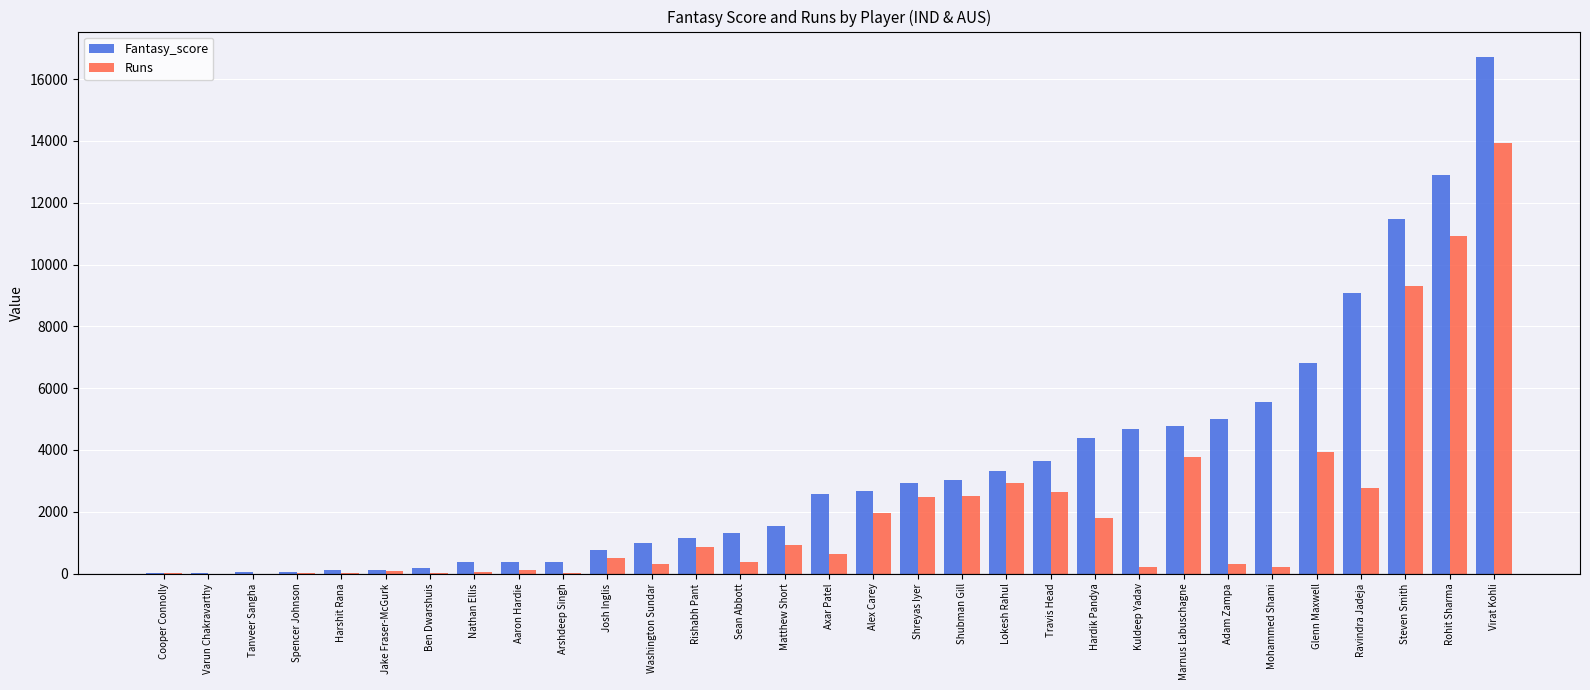

What is the sum of all Fantasy_score values?

107004